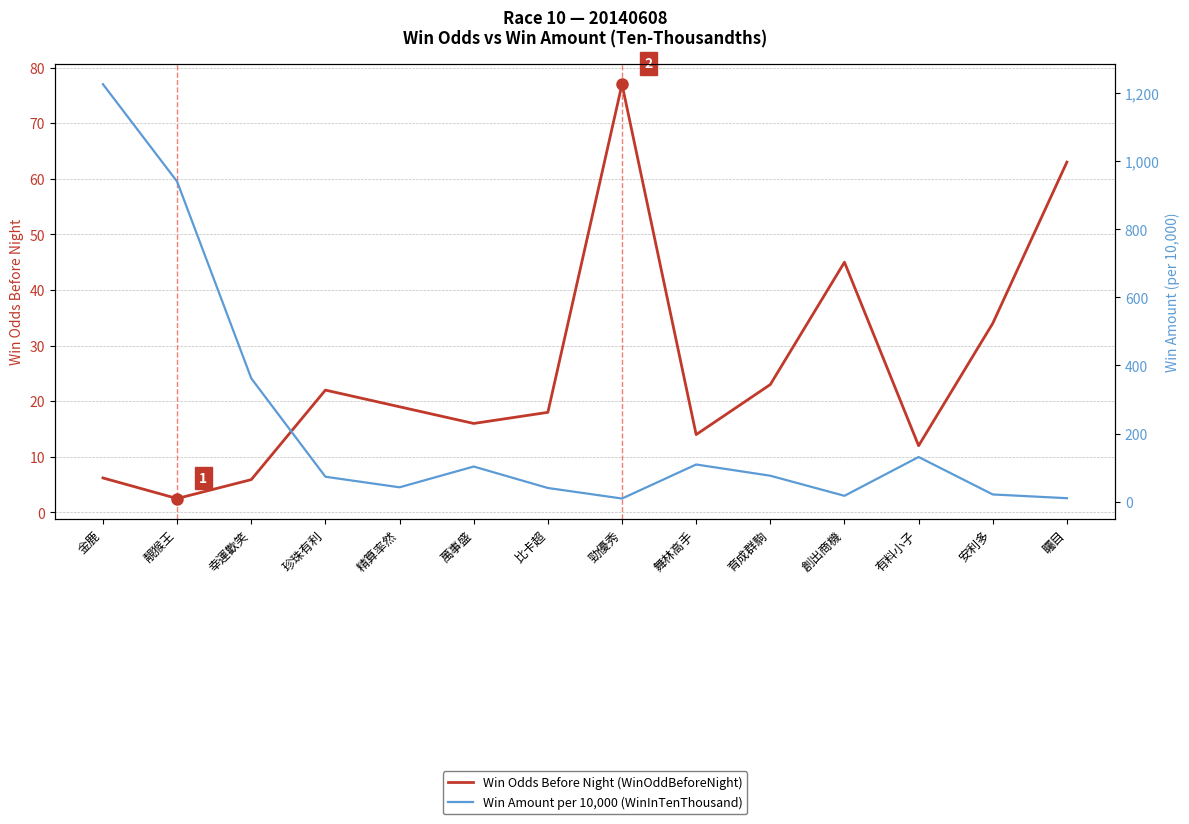

In Win Amount per 10,000 (WinInTenThousand), how many points are higher than both neighbors (excluding endpoints)?

3